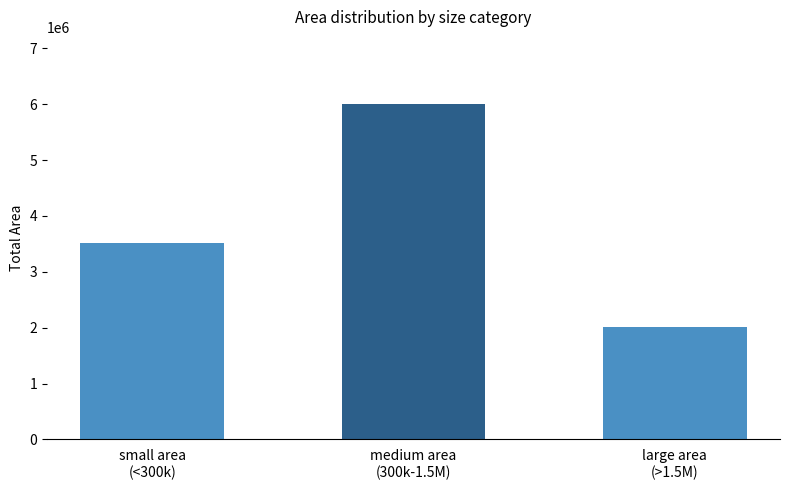

Which label corresponds to the smallest value in the chart?

large area
(>1.5M)